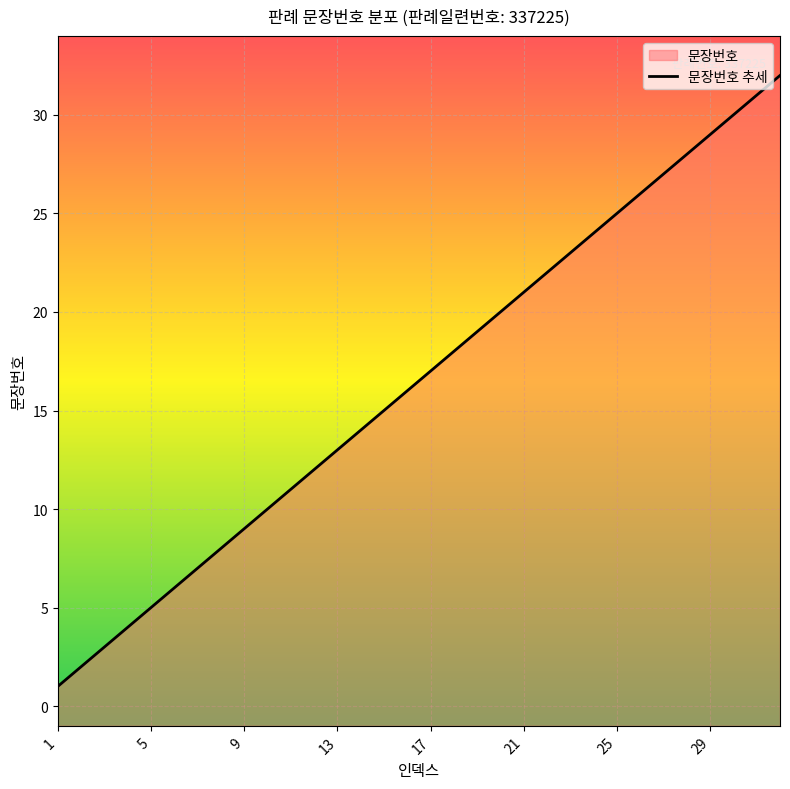

How many series are shown in this chart?

1